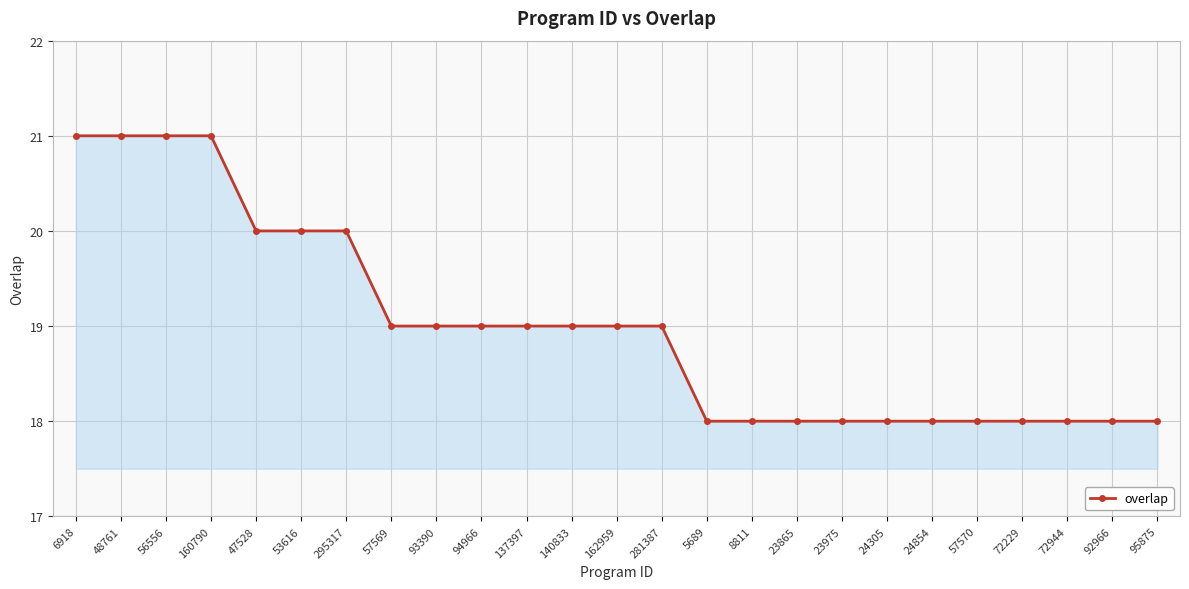

What is the smallest value displayed?

18